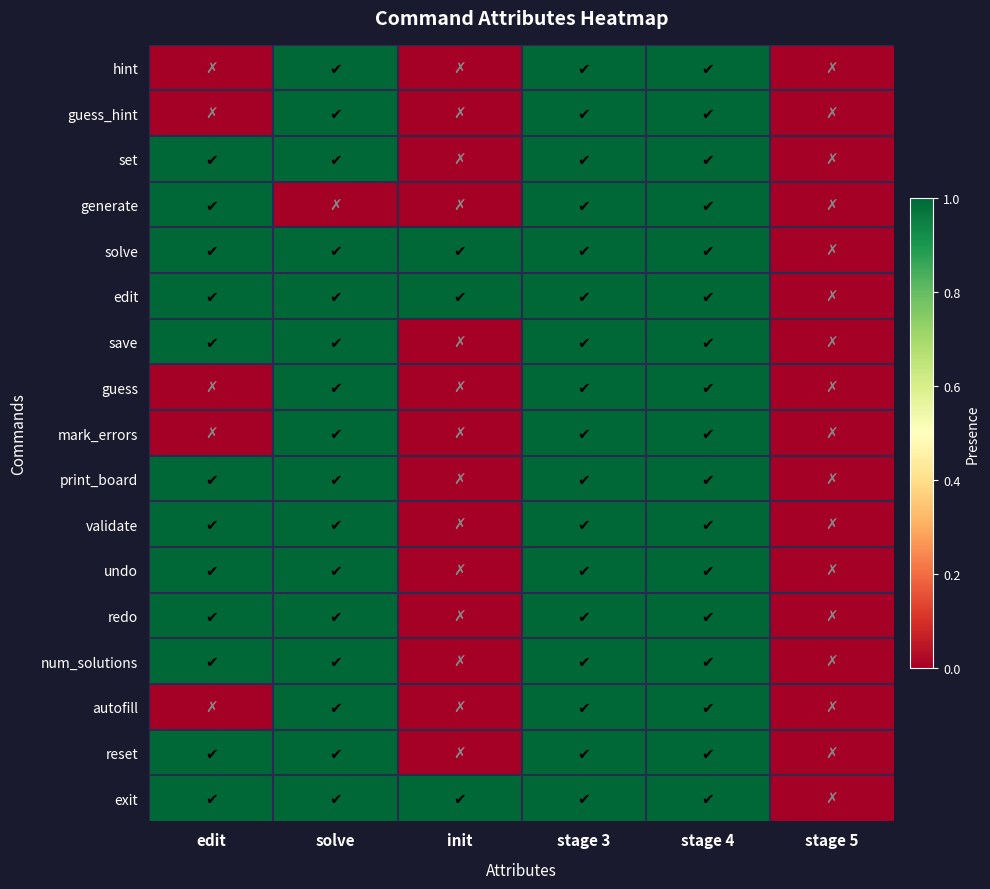

Reading left to right, what are all the values shown in this chart?

hint: edit=0	solve=1	init=0	stage 3=1	stage 4=1	stage 5=0
guess_hint: edit=0	solve=1	init=0	stage 3=1	stage 4=1	stage 5=0
set: edit=1	solve=1	init=0	stage 3=1	stage 4=1	stage 5=0
generate: edit=1	solve=0	init=0	stage 3=1	stage 4=1	stage 5=0
solve: edit=1	solve=1	init=1	stage 3=1	stage 4=1	stage 5=0
edit: edit=1	solve=1	init=1	stage 3=1	stage 4=1	stage 5=0
save: edit=1	solve=1	init=0	stage 3=1	stage 4=1	stage 5=0
guess: edit=0	solve=1	init=0	stage 3=1	stage 4=1	stage 5=0
mark_errors: edit=0	solve=1	init=0	stage 3=1	stage 4=1	stage 5=0
print_board: edit=1	solve=1	init=0	stage 3=1	stage 4=1	stage 5=0
validate: edit=1	solve=1	init=0	stage 3=1	stage 4=1	stage 5=0
undo: edit=1	solve=1	init=0	stage 3=1	stage 4=1	stage 5=0
redo: edit=1	solve=1	init=0	stage 3=1	stage 4=1	stage 5=0
num_solutions: edit=1	solve=1	init=0	stage 3=1	stage 4=1	stage 5=0
autofill: edit=0	solve=1	init=0	stage 3=1	stage 4=1	stage 5=0
reset: edit=1	solve=1	init=0	stage 3=1	stage 4=1	stage 5=0
exit: edit=1	solve=1	init=1	stage 3=1	stage 4=1	stage 5=0